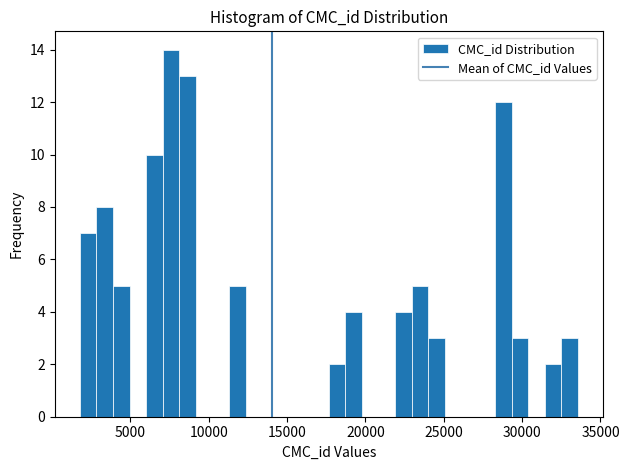

Read against the x-axis, roughly where is the centre of the tallest bar?

7500